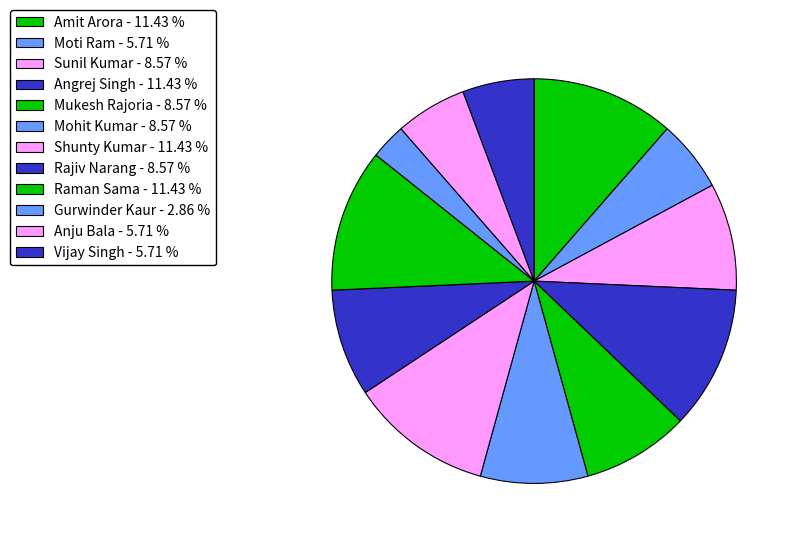

What is the ratio of the value at Moti Ram to the value at Shunty Kumar?

0.5